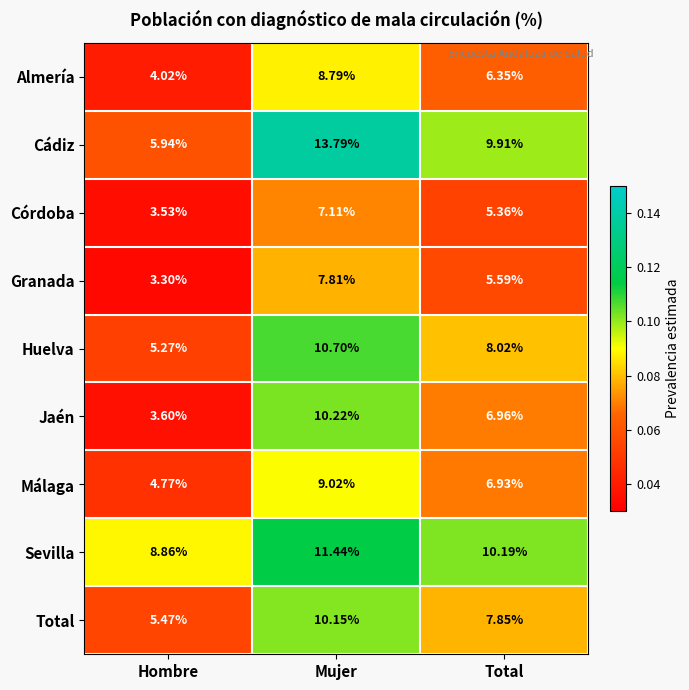

What is the total value across all series at Total?

67.2